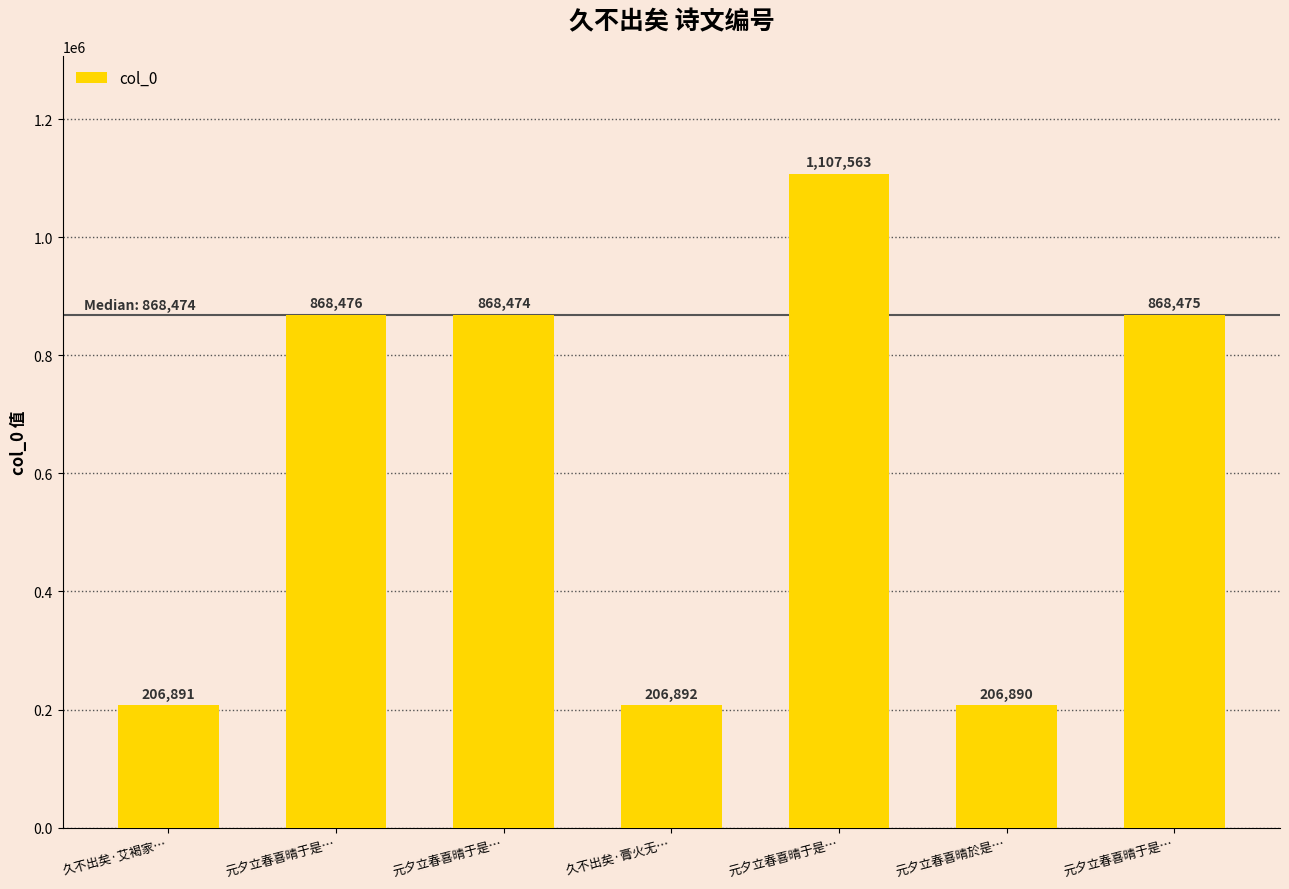

The chart shows a value of 868474 at 元夕立春喜晴于是…. True or false?

True